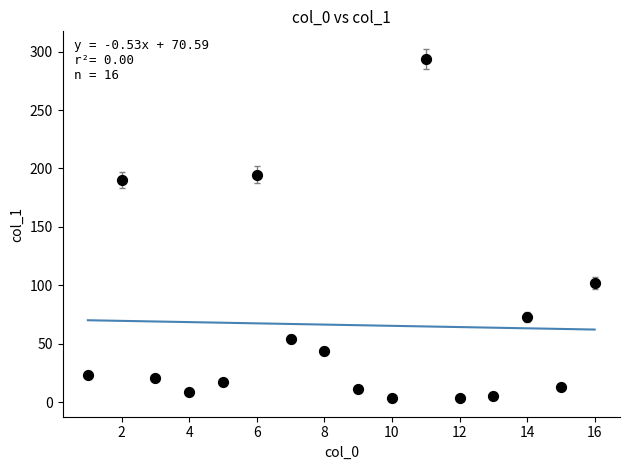

What is the range of Y values (max minus min)?

290.4